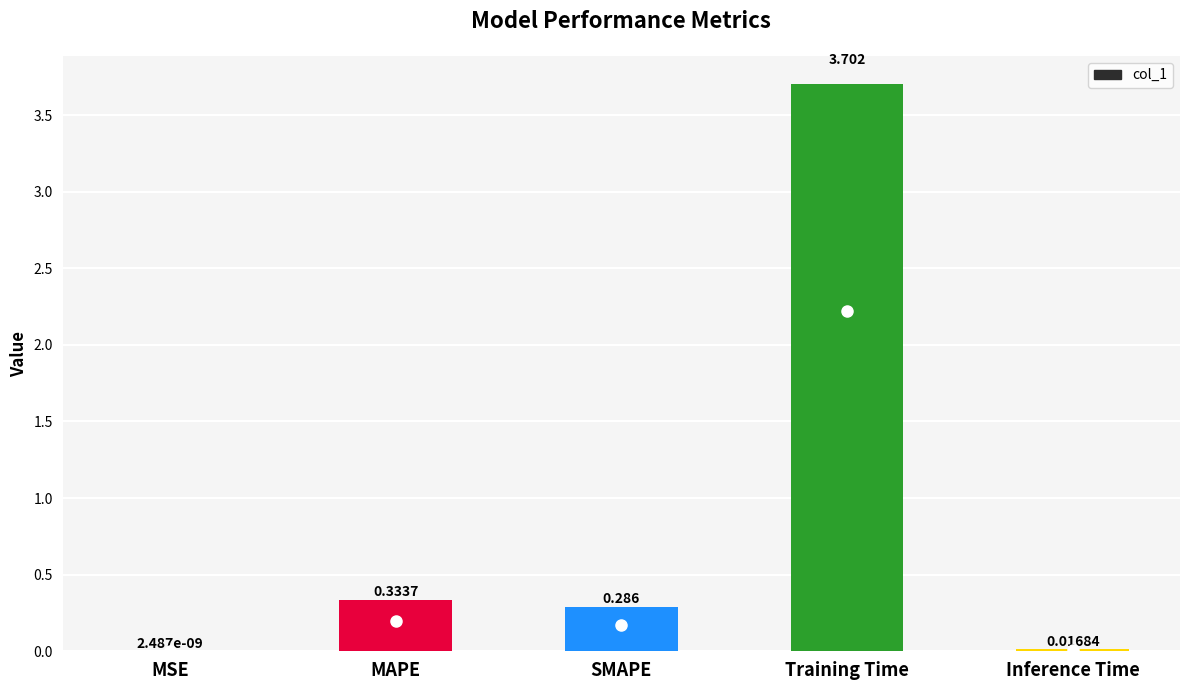

Which category has the highest value across all series?

Training Time